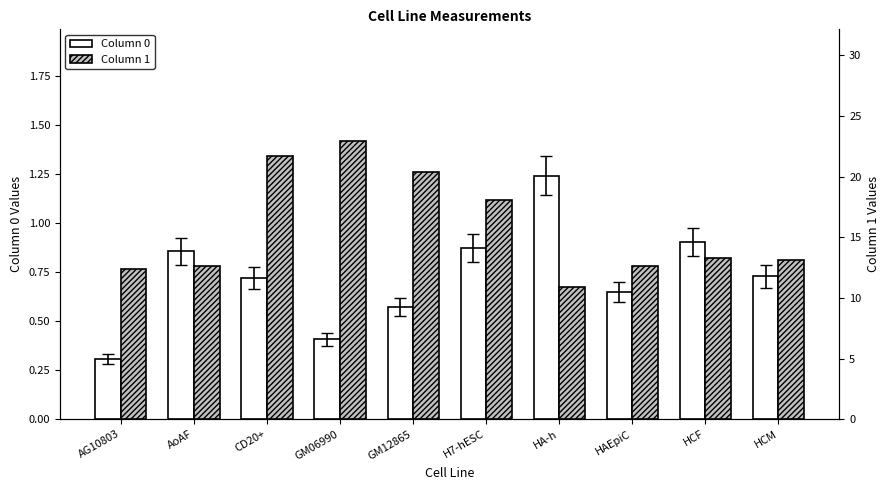

Reading left to right, extract all data points from this chart.

Column 0: AG10803=0.3	AoAF=0.9	CD20+=0.7	GM06990=0.4	GM12865=0.6	H7-hESC=0.9	HA-h=1.2	HAEpiC=0.6	HCF=0.9	HCM=0.7
Column 1: AG10803=12.4	AoAF=12.6	CD20+=21.7	GM06990=23.0	GM12865=20.4	H7-hESC=18.1	HA-h=10.9	HAEpiC=12.6	HCF=13.3	HCM=13.1